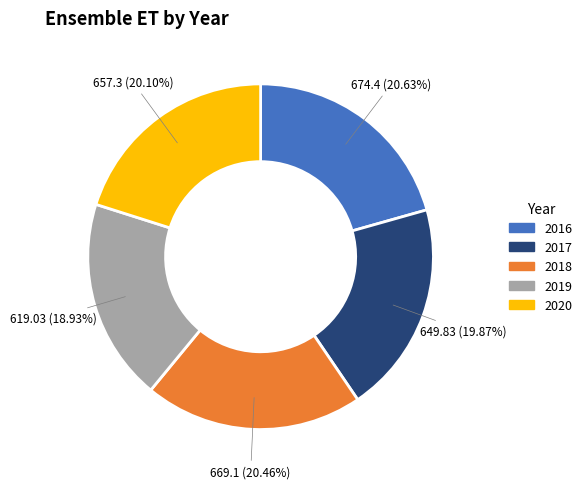

True or false: 2019 accounts for 19% of the total.

True